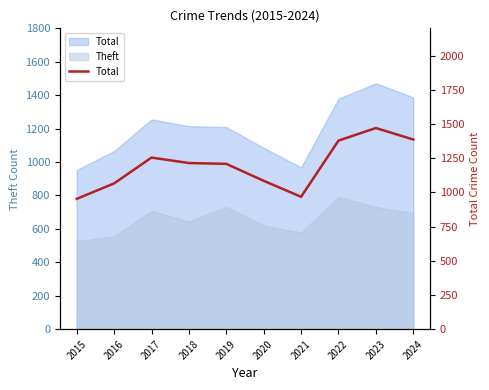

Reading left to right, extract all data points from this chart.

2015=953	2016=1066	2017=1255	2018=1215	2019=1209	2020=1085	2021=968	2022=1379	2023=1471	2024=1387